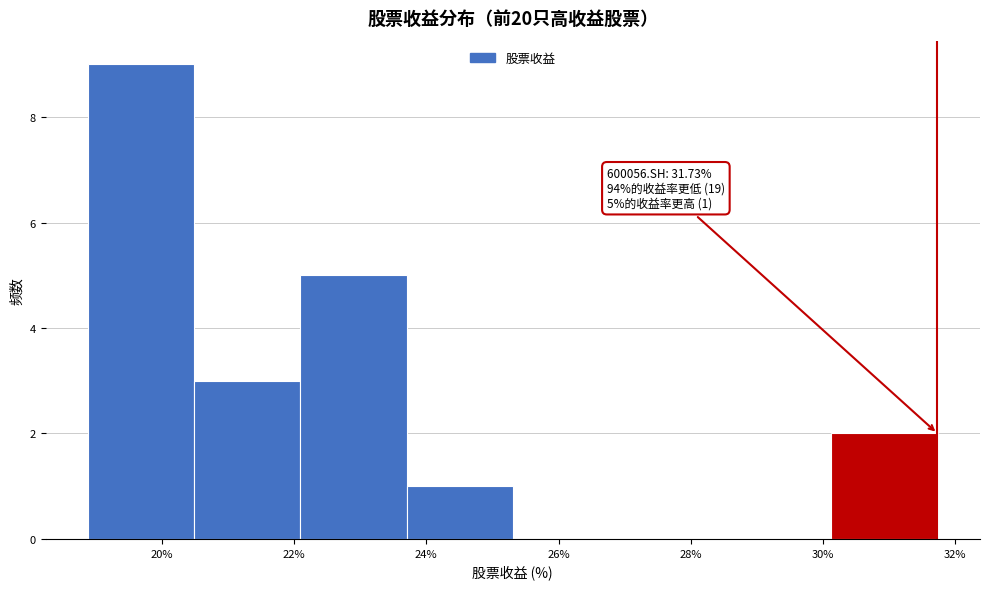

Over which range of the x-axis is the bar tallest?

18.8 to 20.4